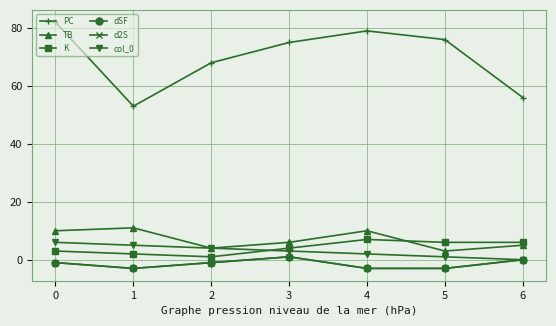

What is the lowest value of the K series?

1